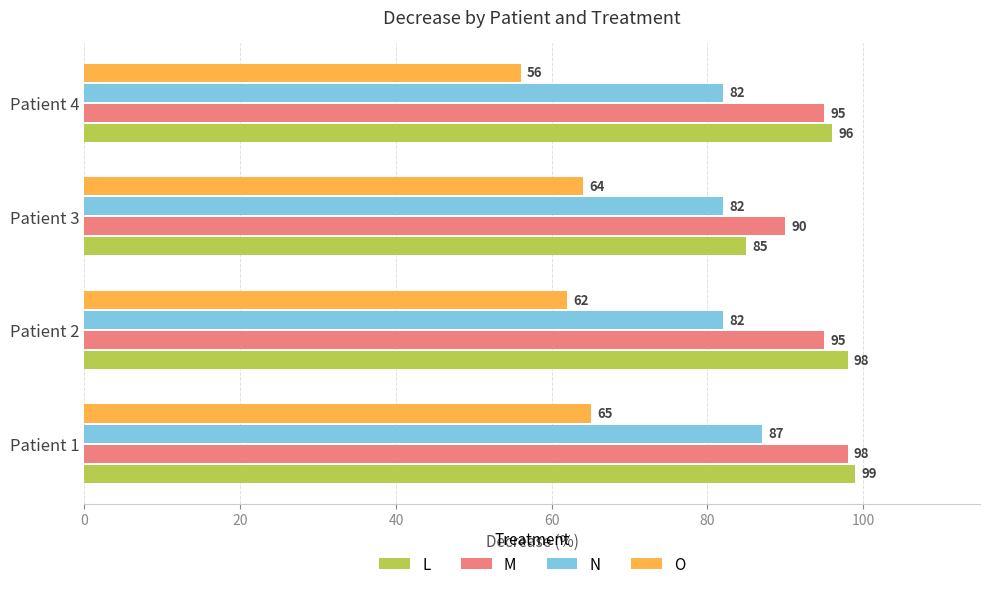

What value does the L series have at Patient 3?

85